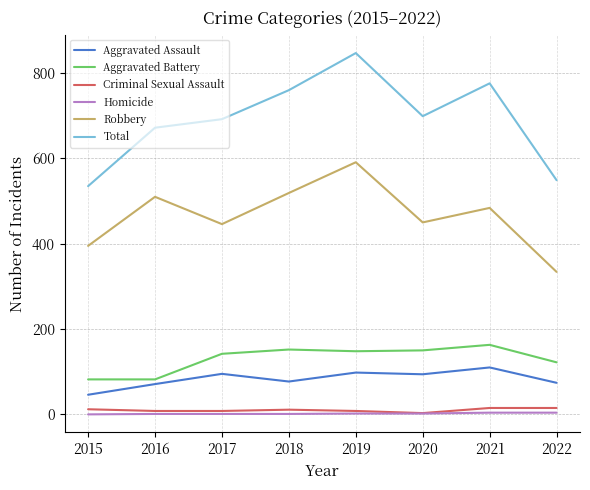

True or false: Criminal Sexual Assault and Robbery cross at least once.

False